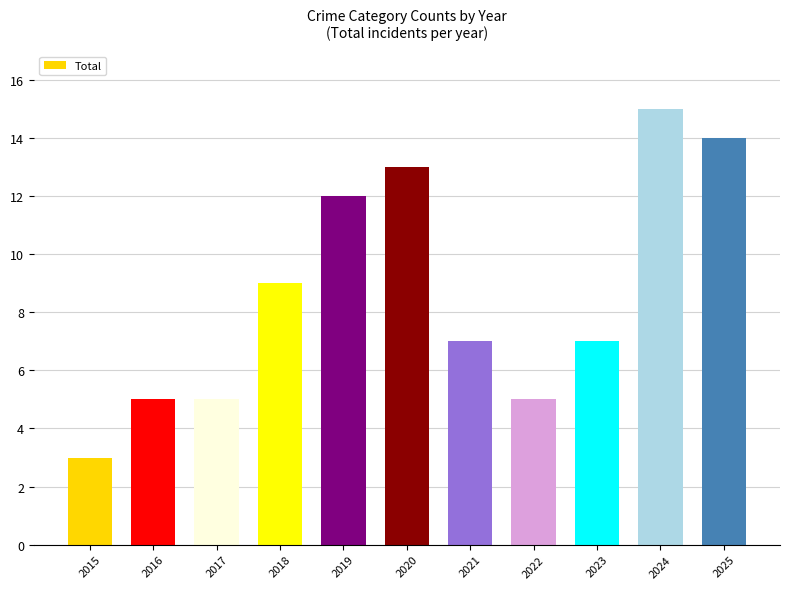

Which label corresponds to the smallest value in the chart?

2015